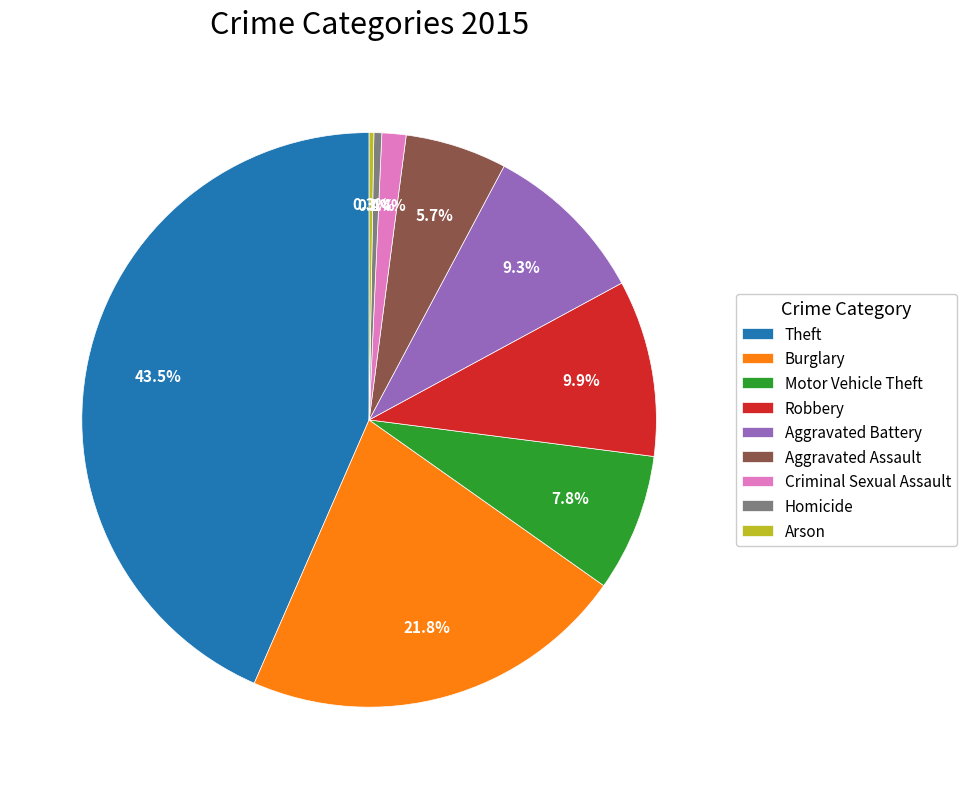

What is the largest slice in the pie chart?

Theft